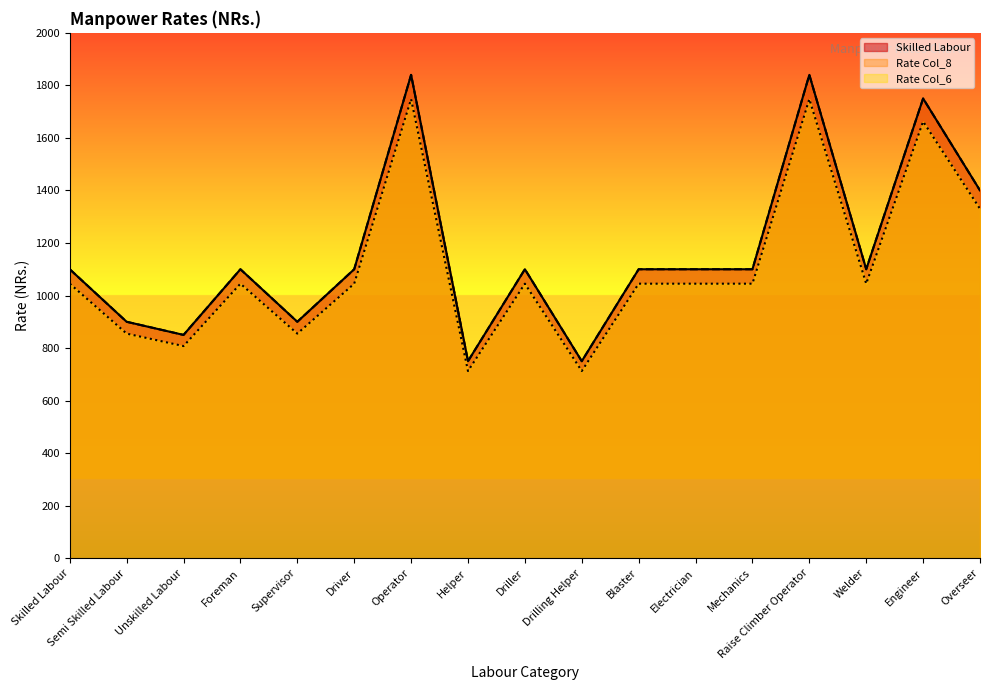

What is the value of the Rate Col_8 point at the 14th from the left?

1840.0